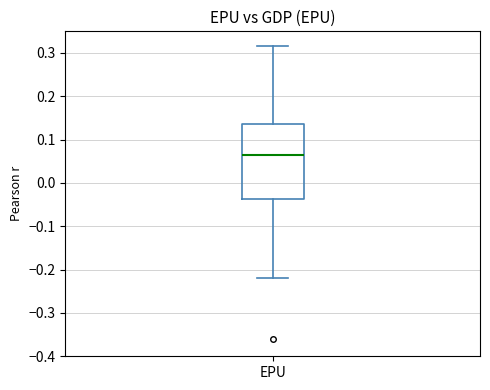

Transcribe this box plot: give where the median line is, the range the box spans, and where the two whiskers end, as read against the y-axis. The values are not printed on the chart, so give them approximately, as read against the axis.

median 0.06, box -0.04 to 0.14, whiskers -0.22 to 0.32